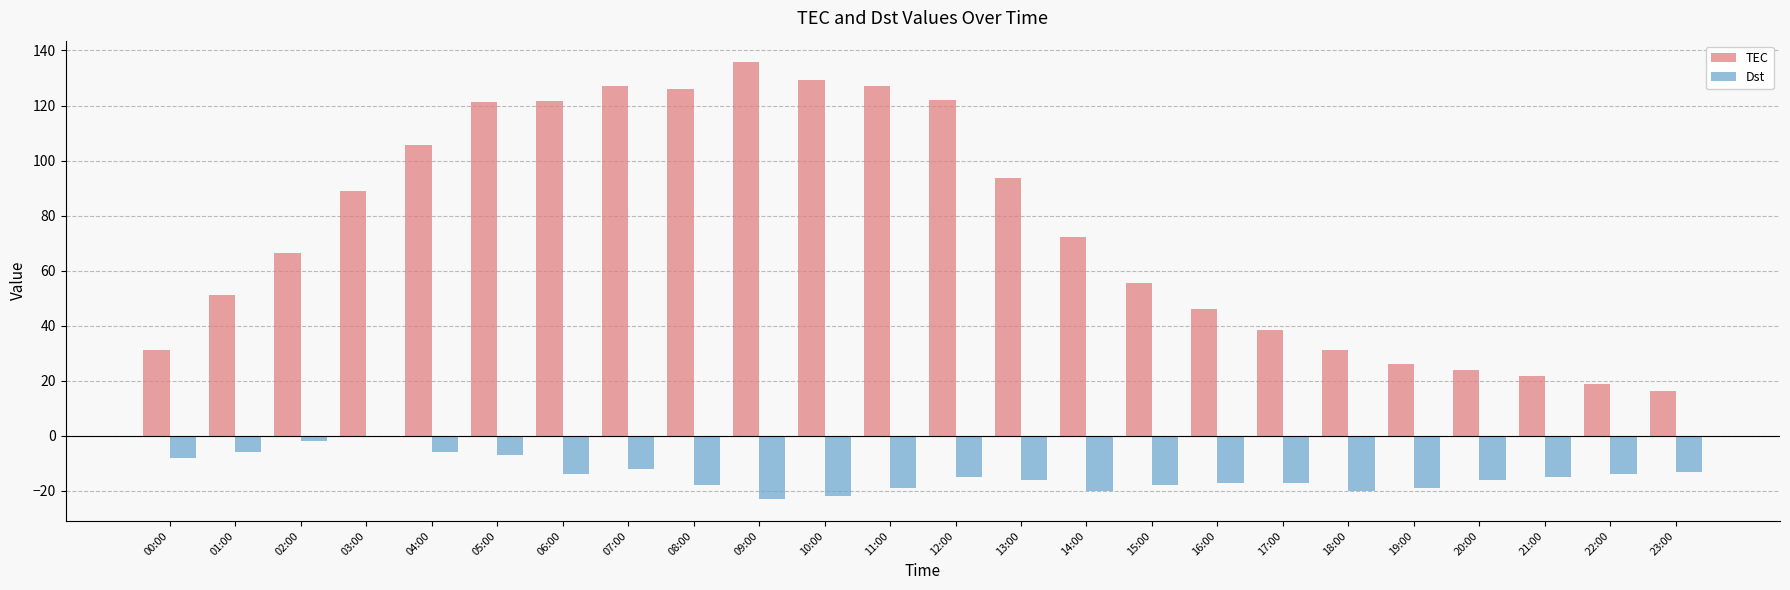

What is the sum of all TEC values?

1797.5